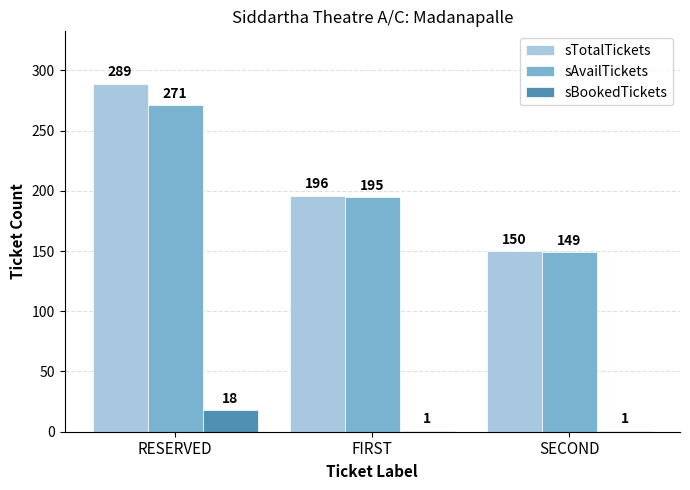

What is the value of the sBookedTickets bar at the 3rd from the left?

1